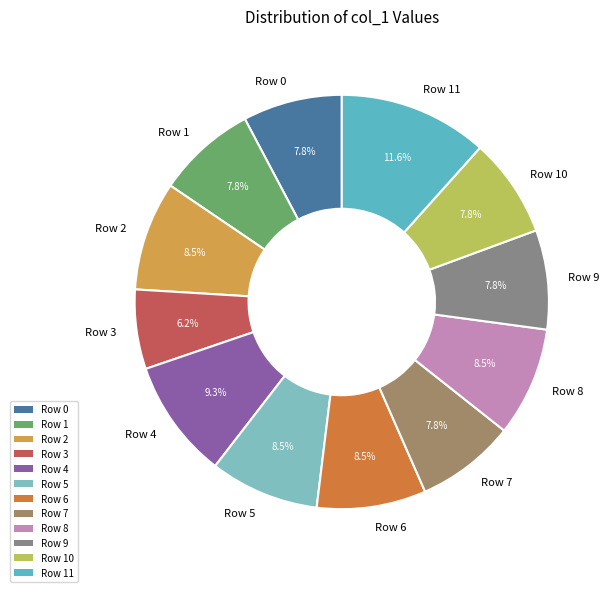

Which has a higher value, Row 0 or Row 5?

Row 5